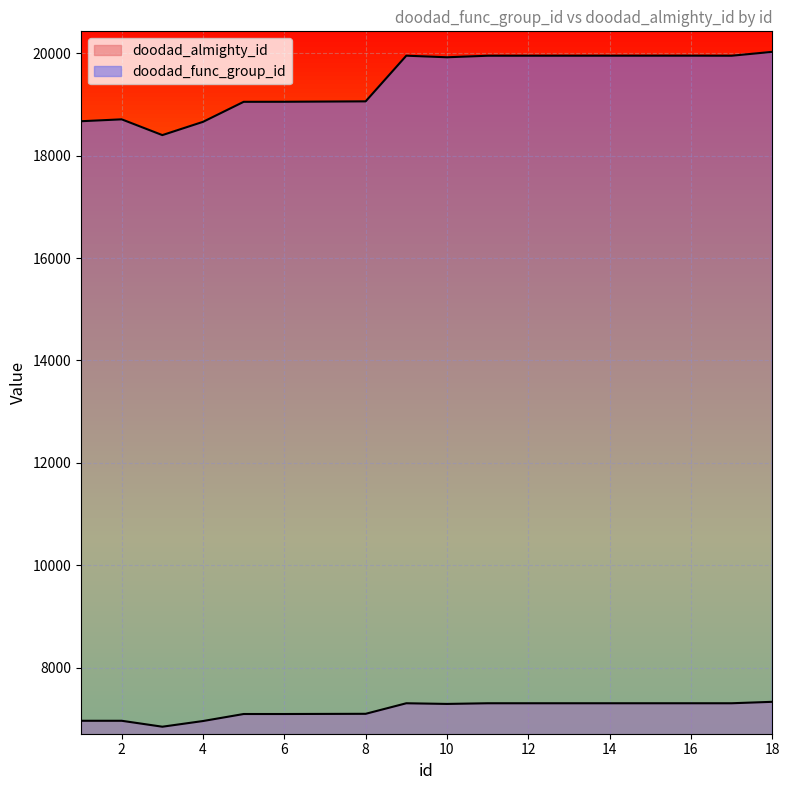

Where is the first local maximum for doodad_func_group_id?

2